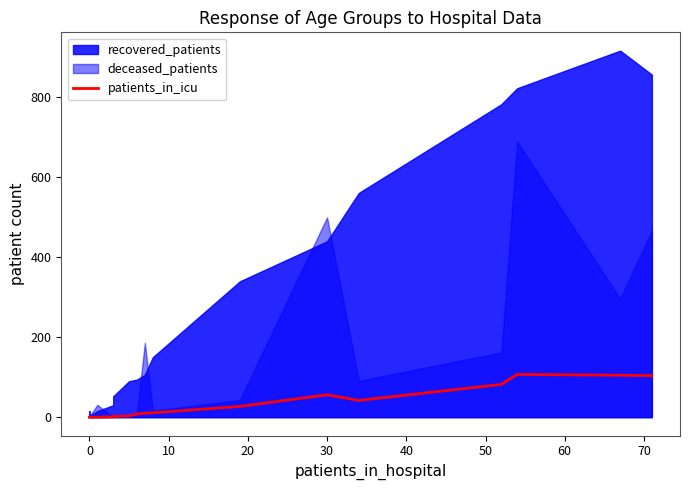

What is the average value?

35